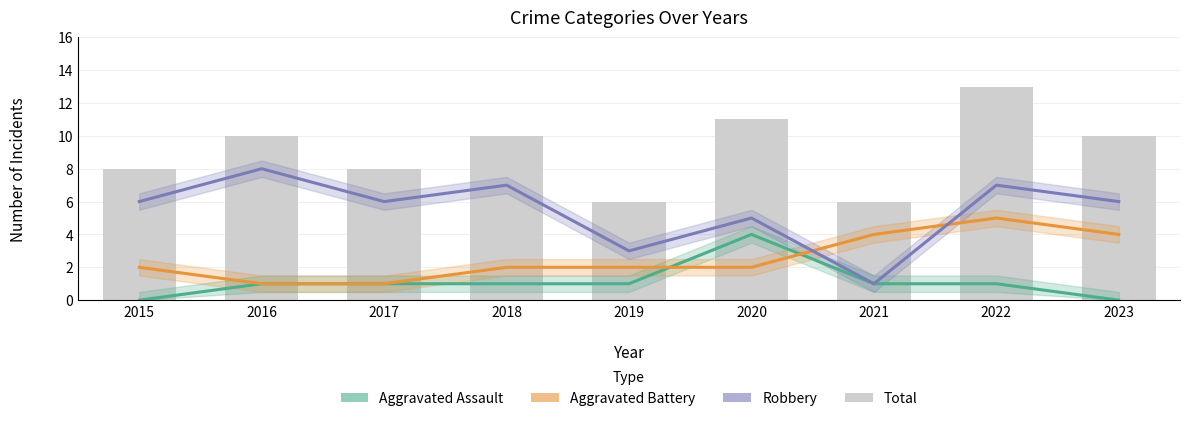

List the series in order of their peak value, highest first.

Total, Robbery, Aggravated Battery, Aggravated Assault